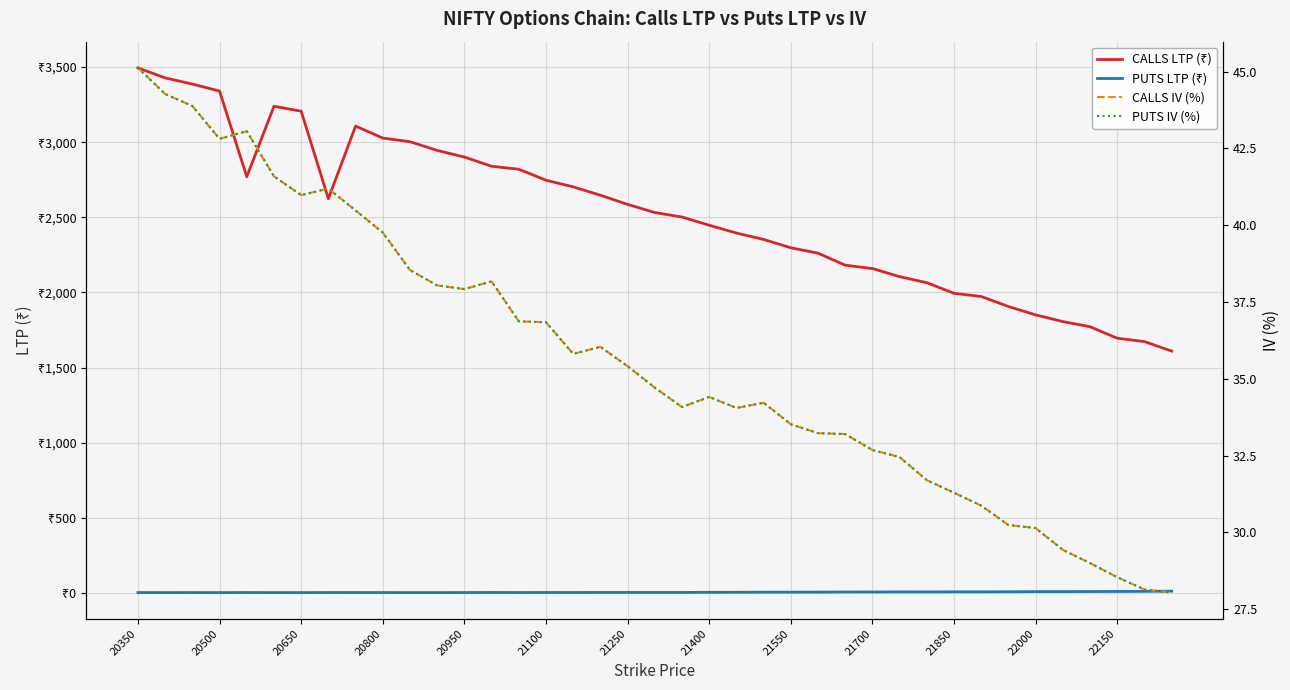

The value of PUTS IV (%) at 21400 is 8.8. True or false?

False